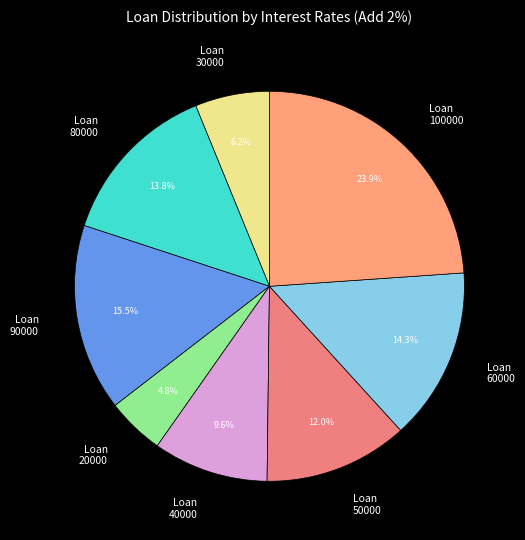

Which category has the smallest portion of the pie?

Loan 20000